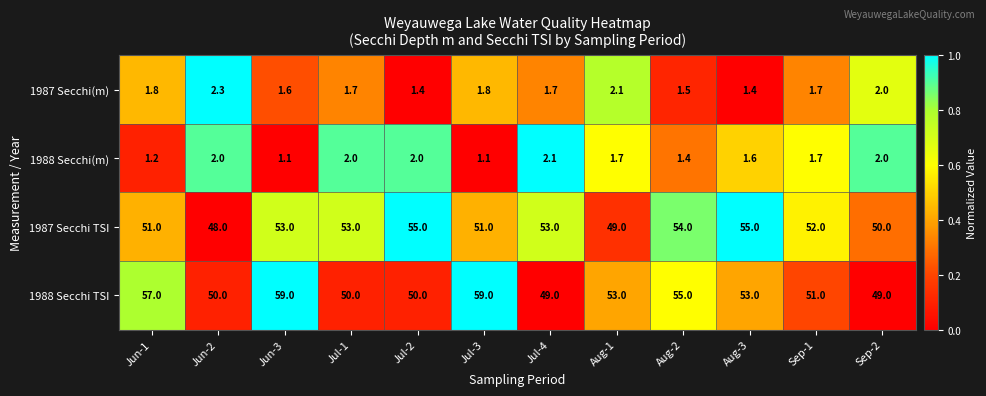

How many data points in 1987 Secchi TSI are less than 53?

6